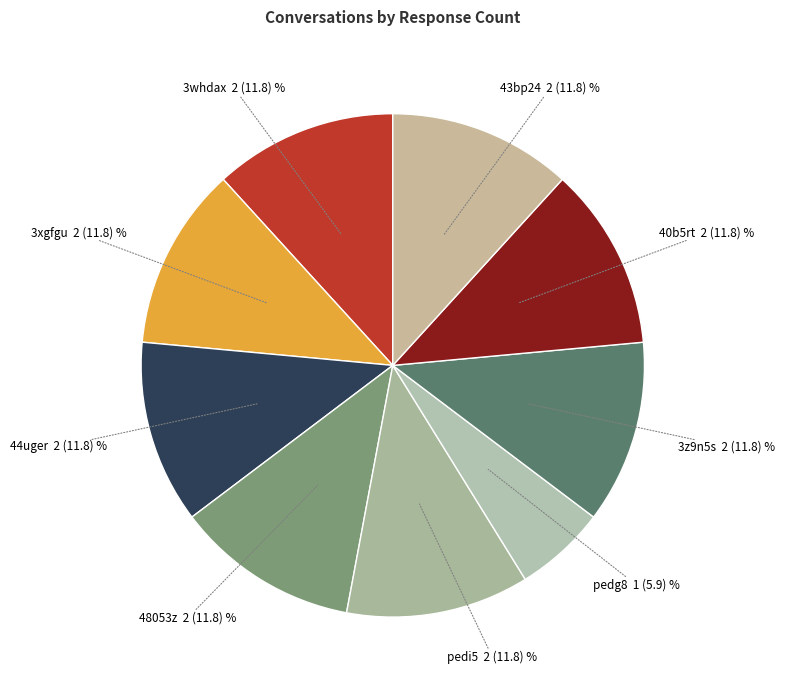

How many segments does this pie chart have?

9